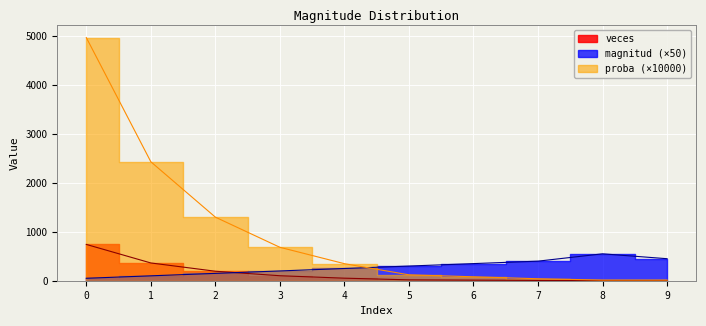

At how many categories does at least one series exceed 4438?

1